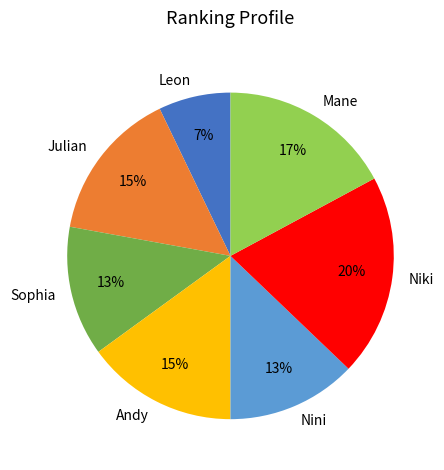

The Niki slice represents 13% of the pie. True or false?

False